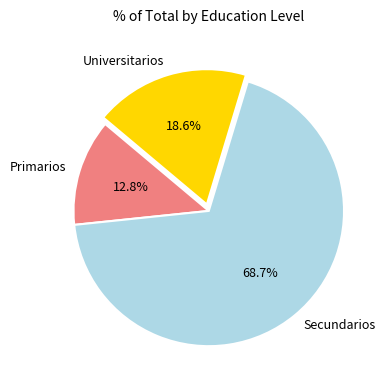

What is the smallest slice in the pie chart?

Primarios